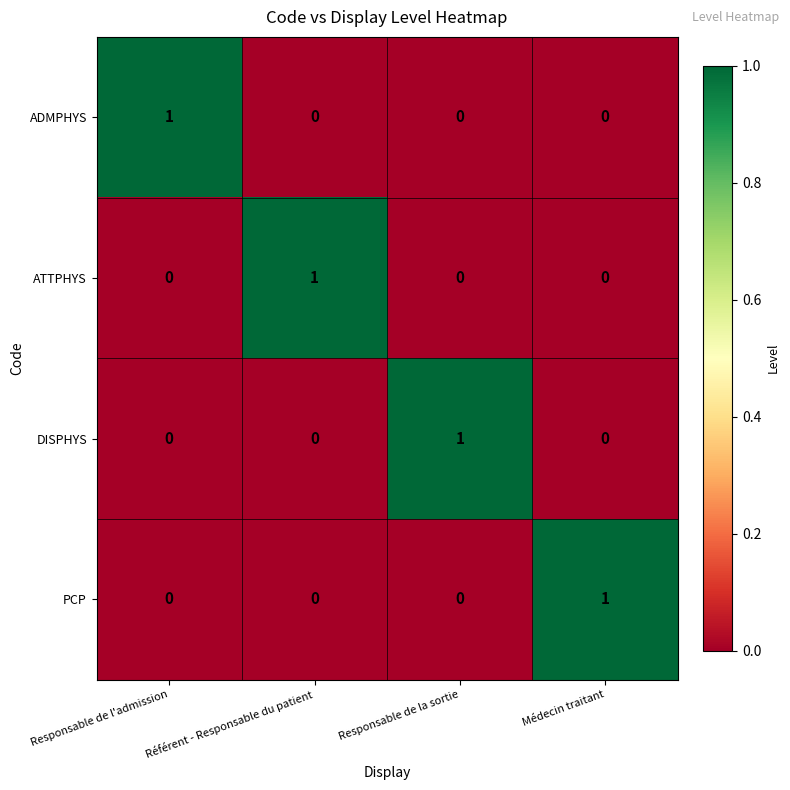

Count the number of categories in the chart.

4